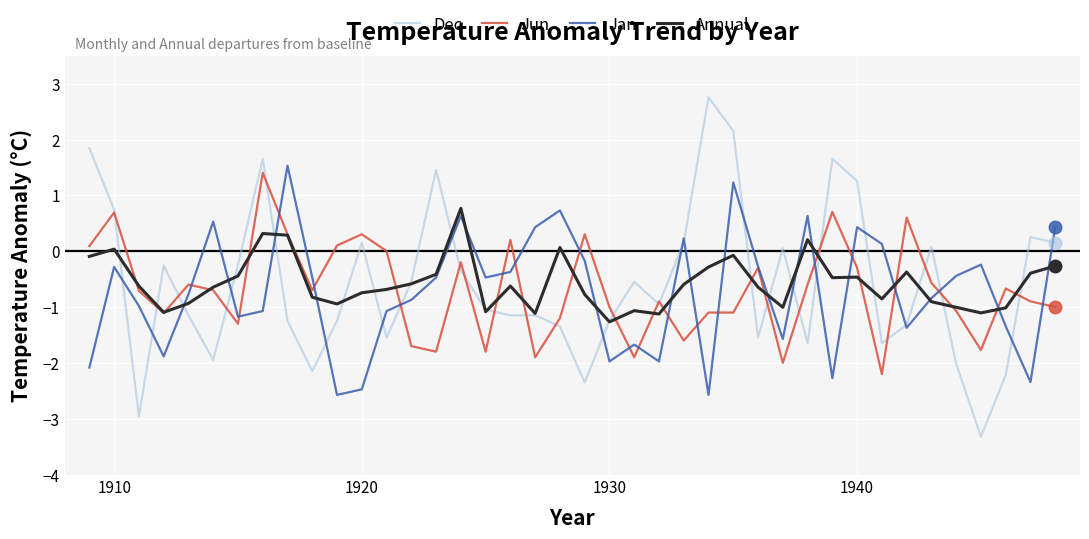

What is the greatest value displayed?

2.8